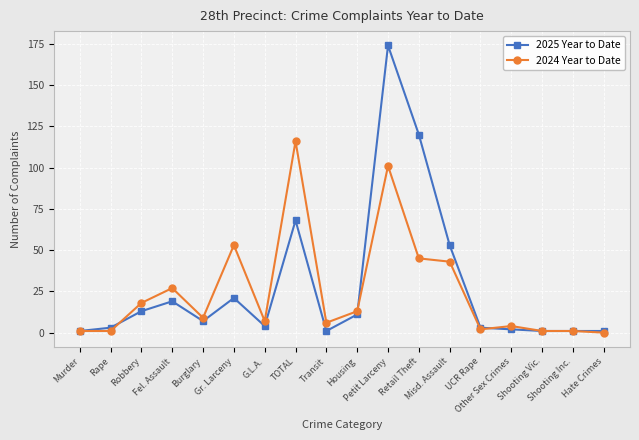

Which series has the widest spread of values?

2025 Year to Date